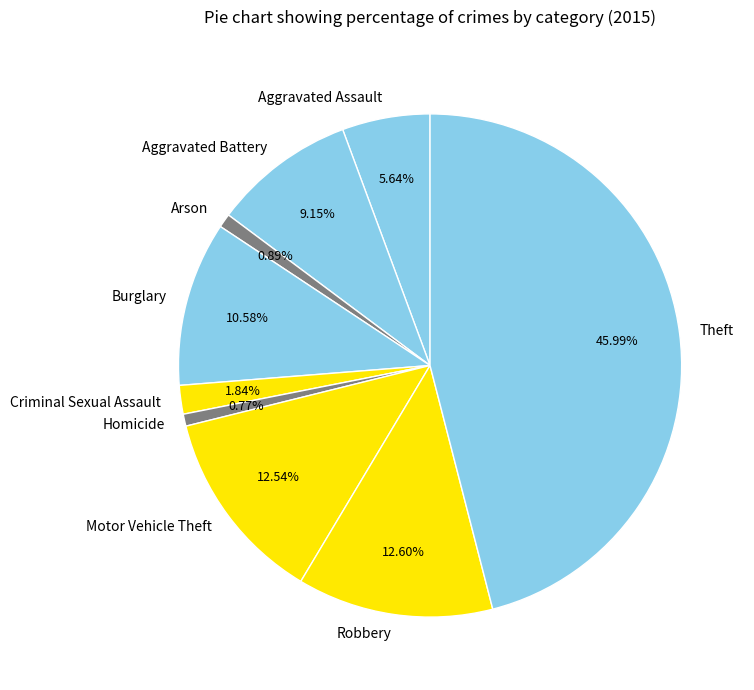

How many slices are in this pie chart?

9